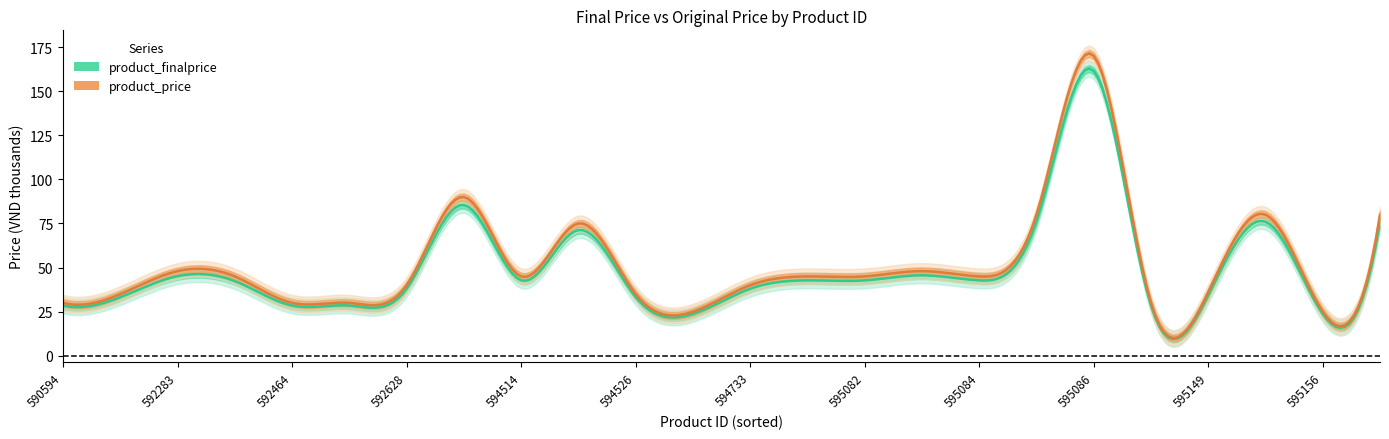

How many lines are shown in the chart?

2